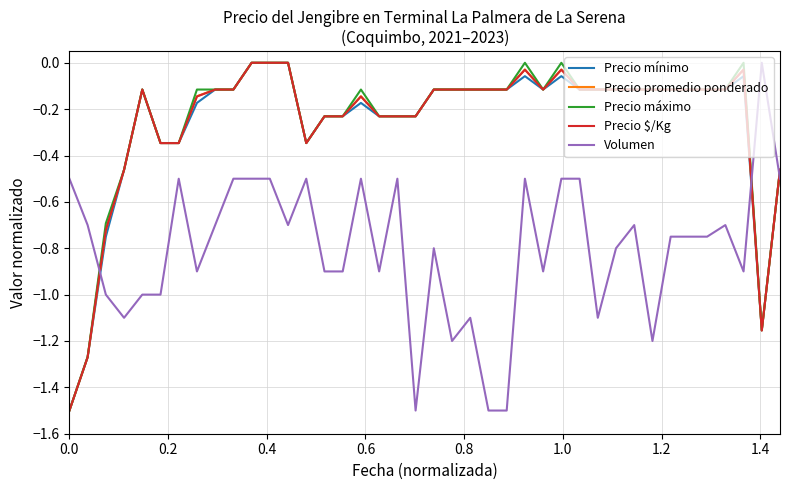

What are all the series names shown in the legend?

Precio mínimo, Precio promedio ponderado, Precio máximo, Precio $/Kg, Volumen